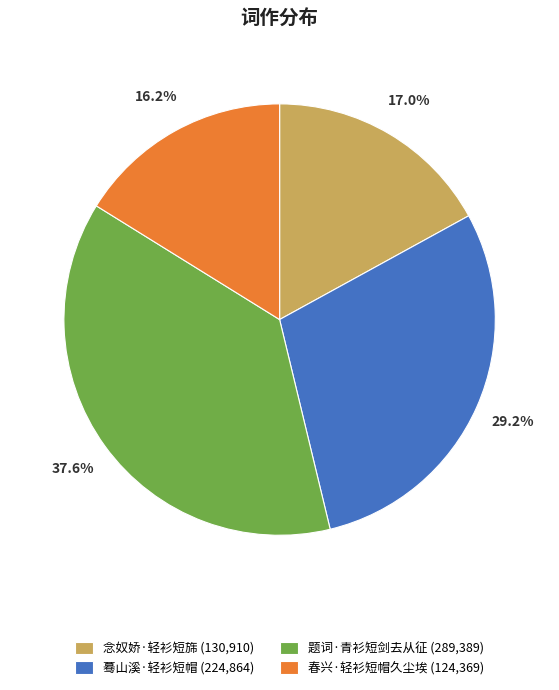

Does 念奴娇·轻衫短旆 account for over 50% of the chart?

No